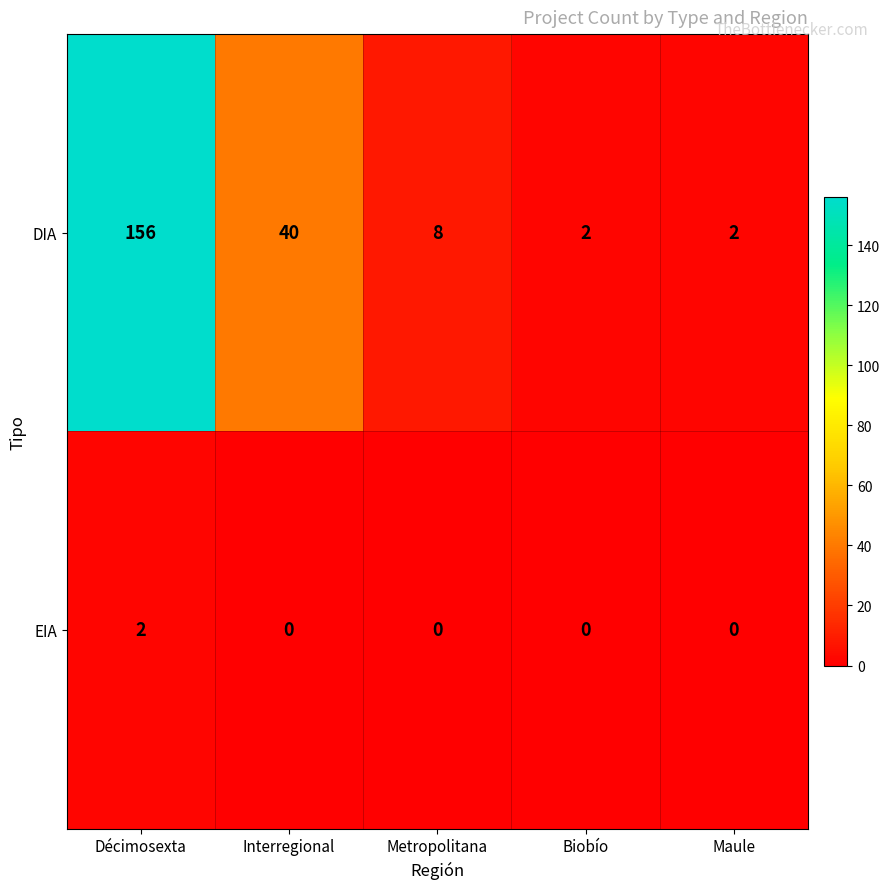

At which label does EIA reach its peak?

Décimosexta